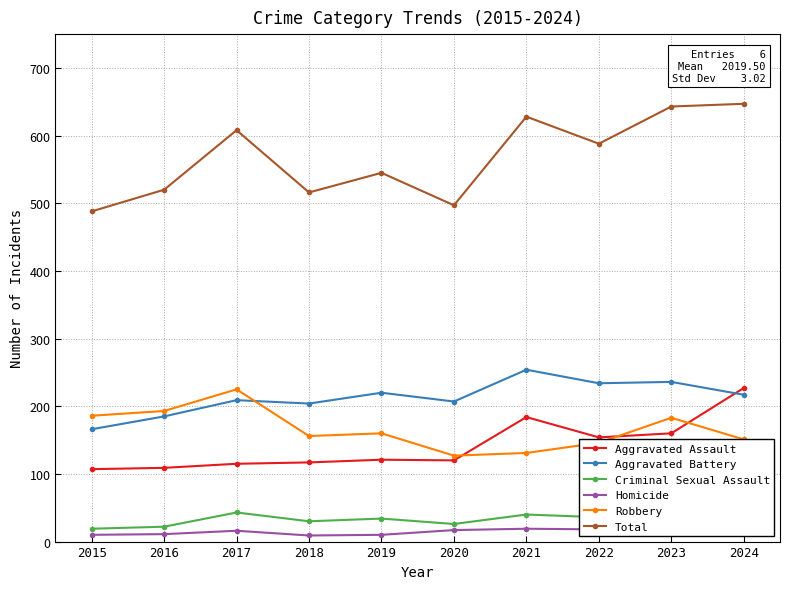

Which series has the largest total across all categories?

Total